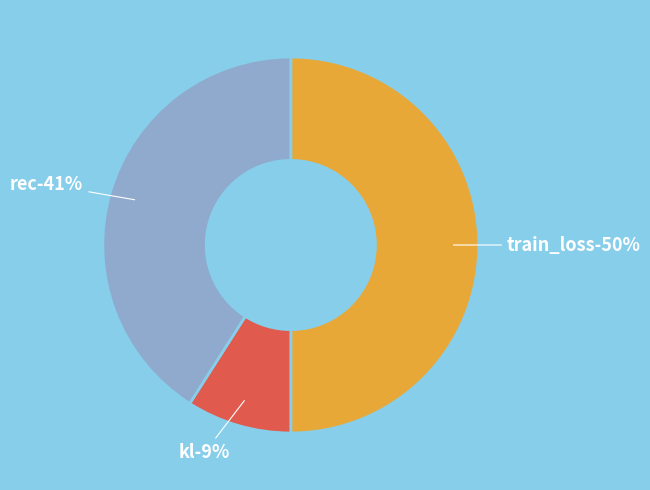

What is the smallest slice in the pie chart?

kl